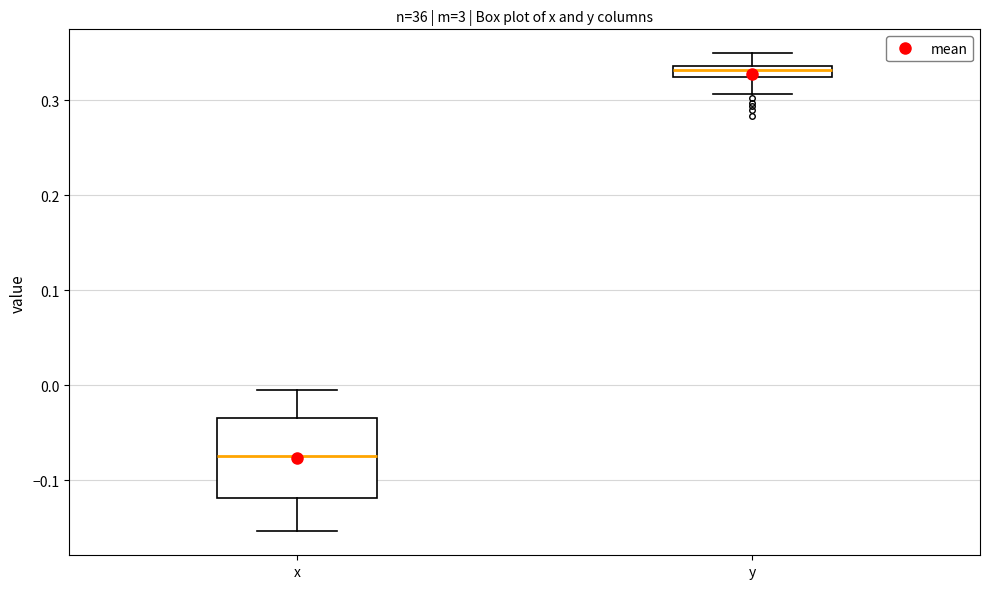

Which box has the lowest median line?

x